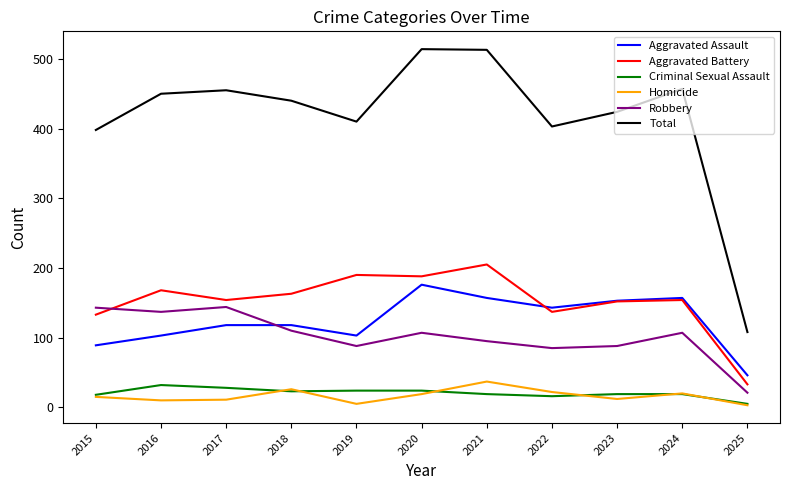

How many interior local valleys does the Total series have?

2